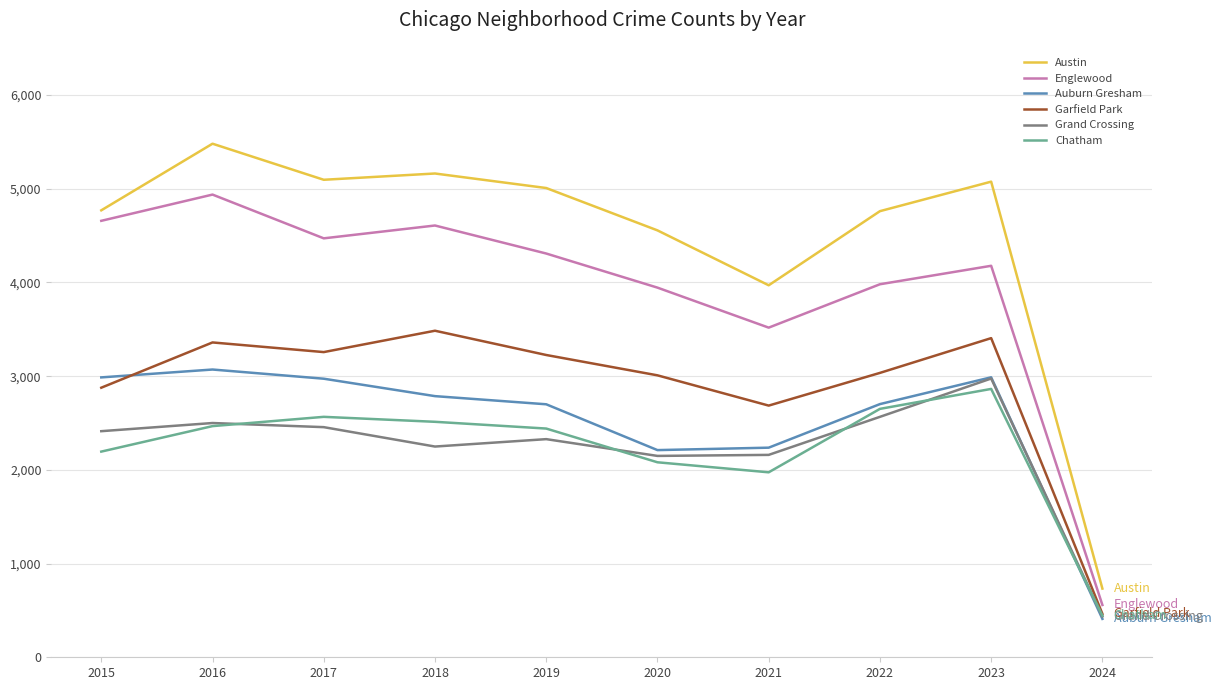

Is the value of Grand Crossing at 2020 greater than the value of Garfield Park at 2018?

No